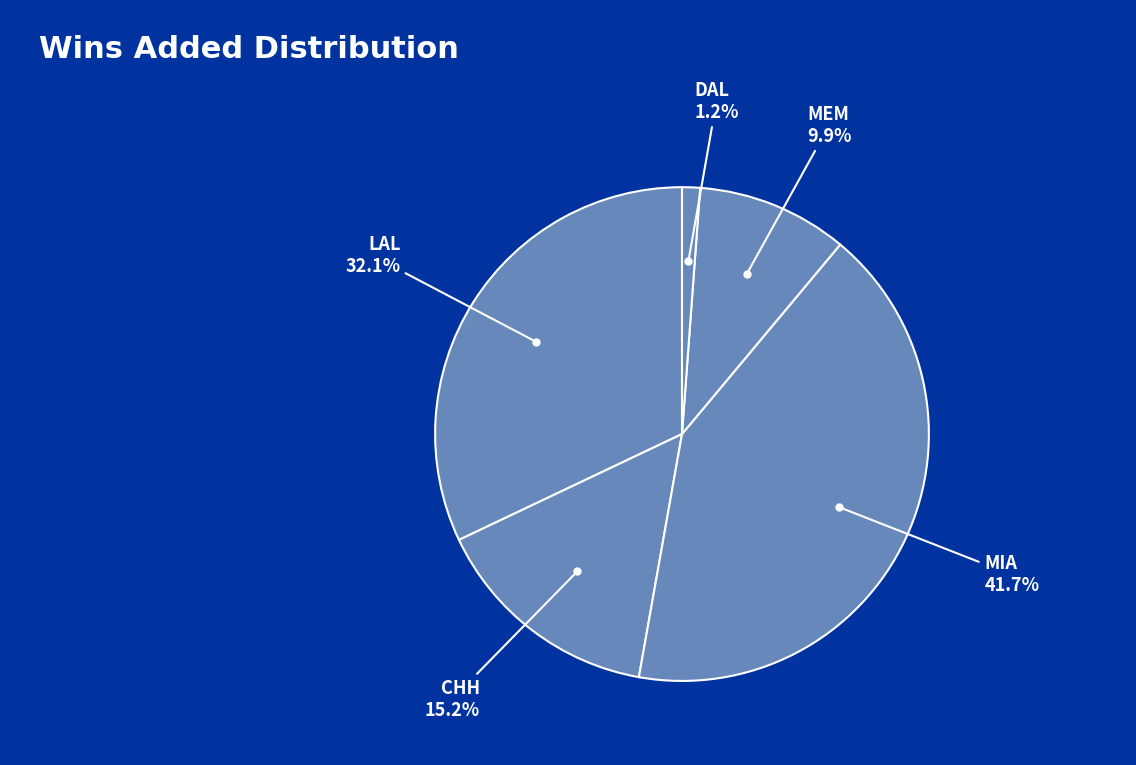

What is the smallest slice in the pie chart?

DAL